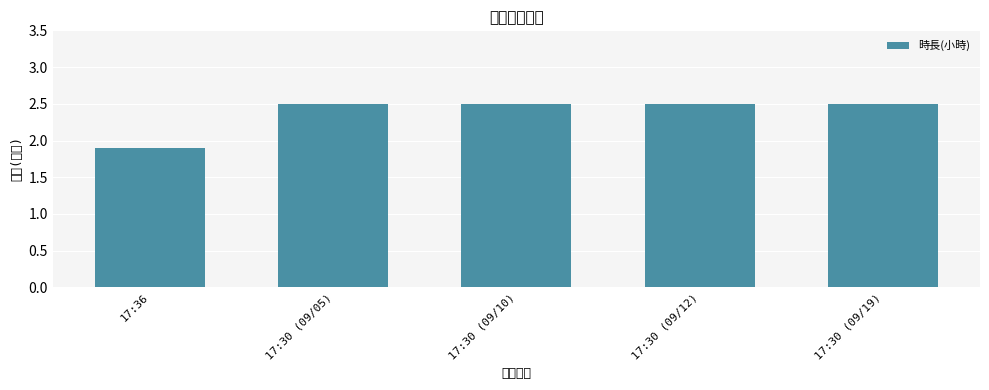

Which category has the lowest value across all series?

17:36